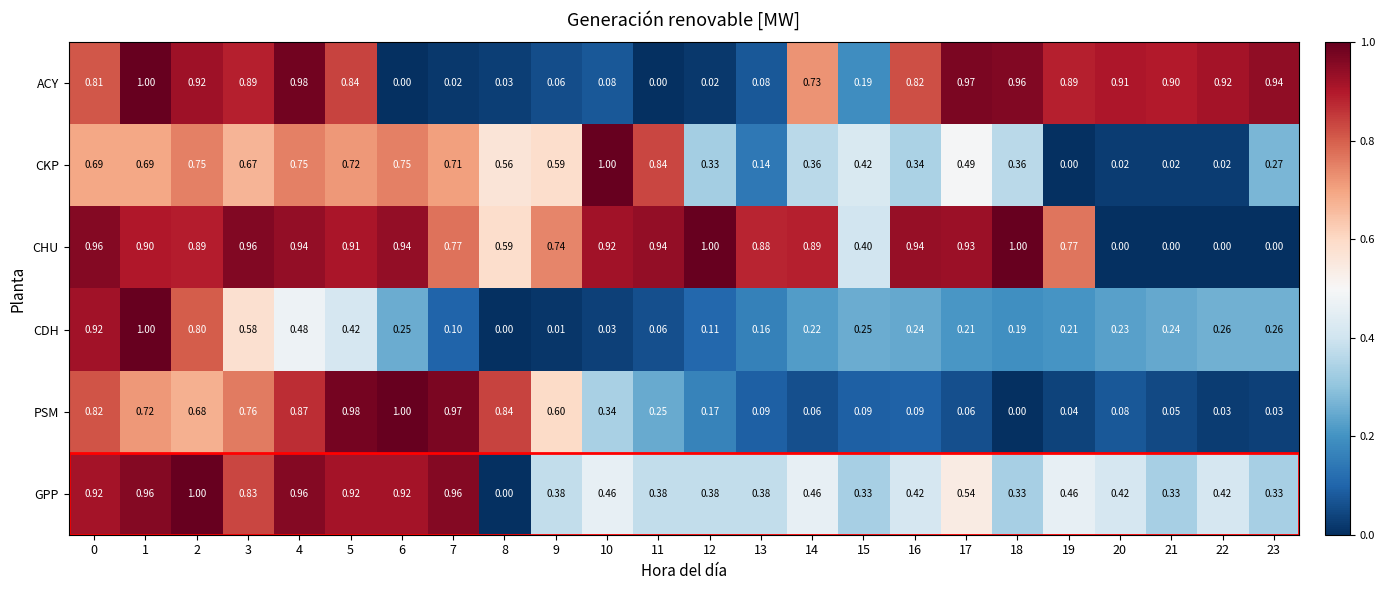

Rank the series at 21 from highest to lowest value.

ACY, GPP, CDH, PSM, CKP, CHU